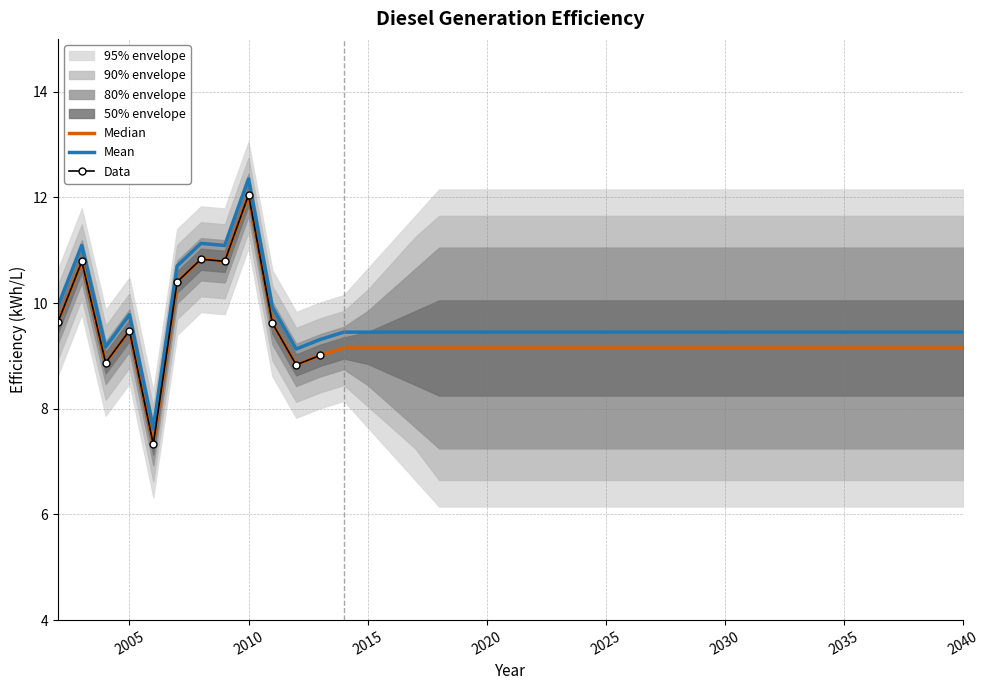

The value of Mean at 2005 is 9.8. True or false?

True